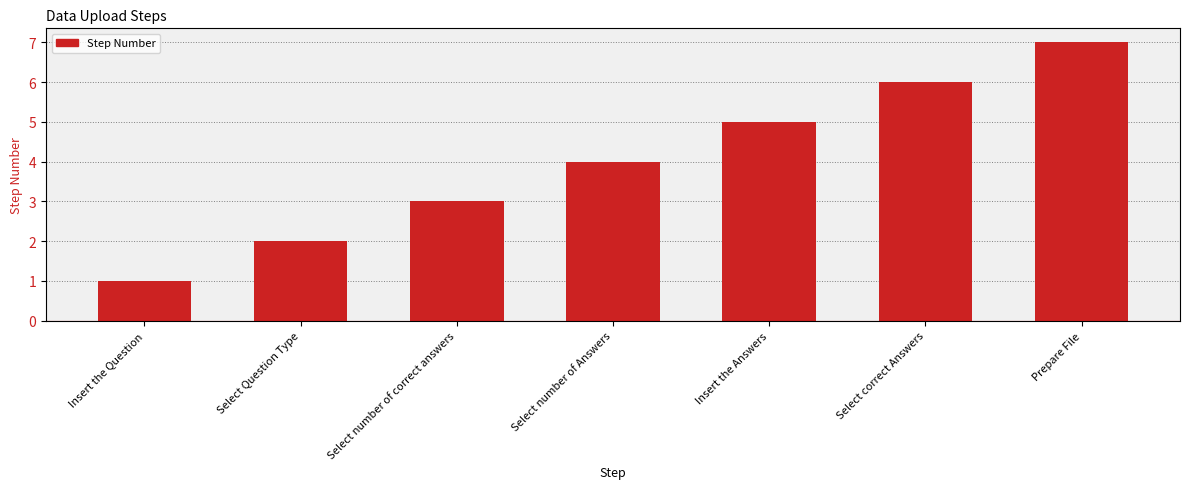

What is the label of the 7th bar from the left?

Prepare File